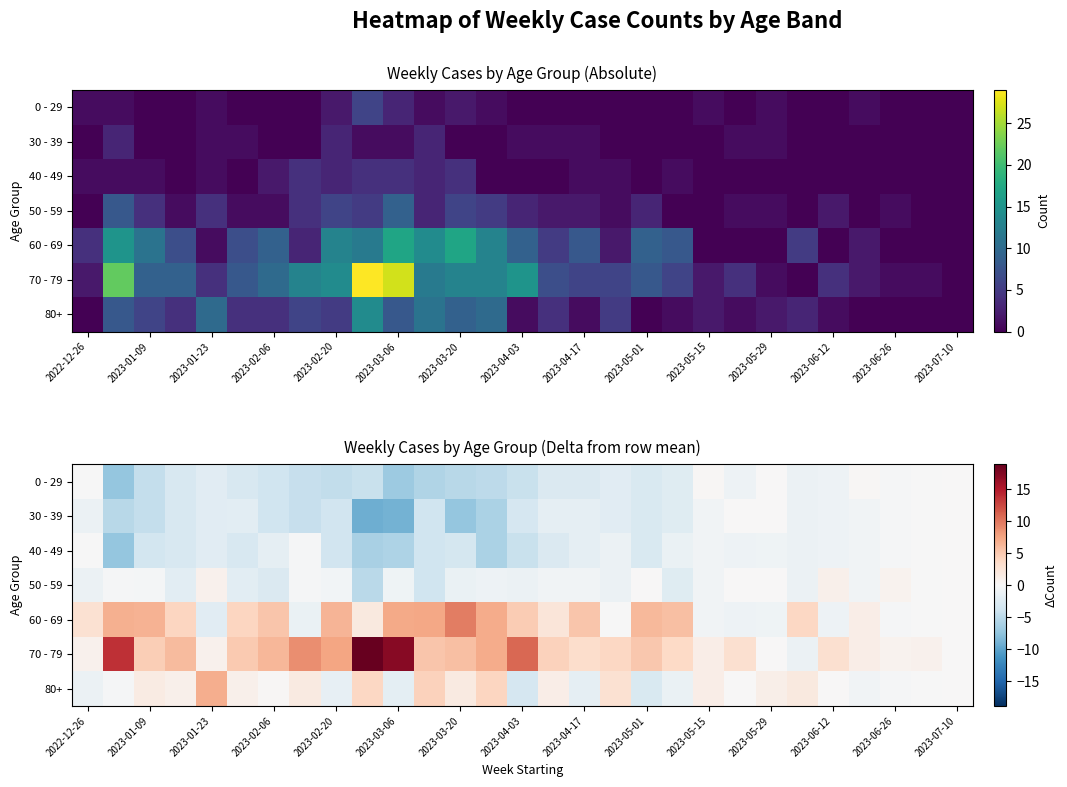

What is the difference between the second highest and minimum values in the 80+ series?

7.4